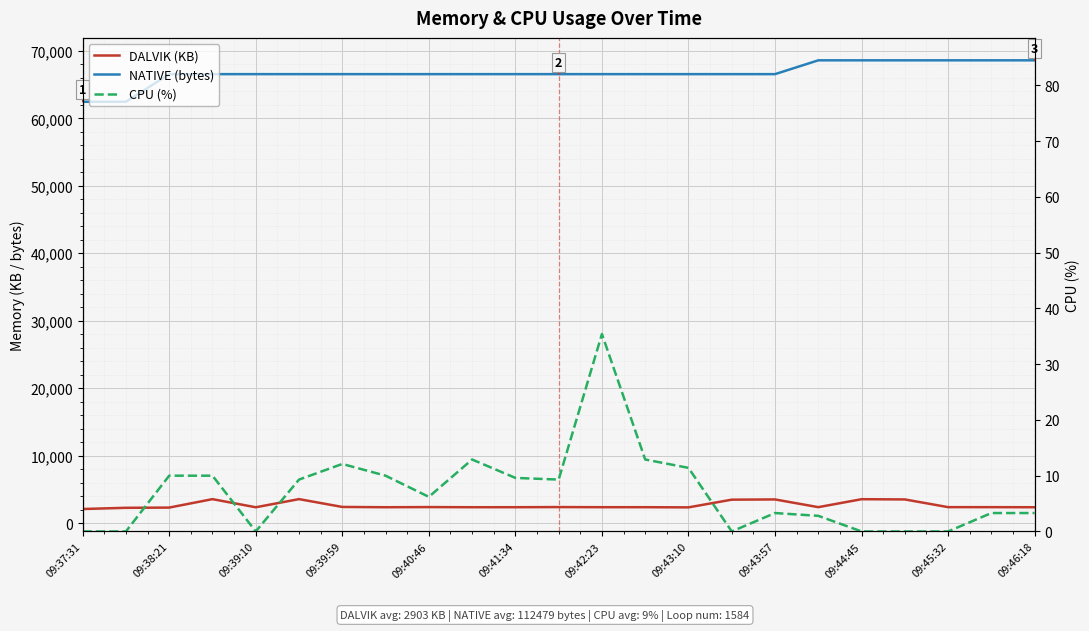

True or false: NATIVE (bytes) and CPU (%) cross at least once.

False